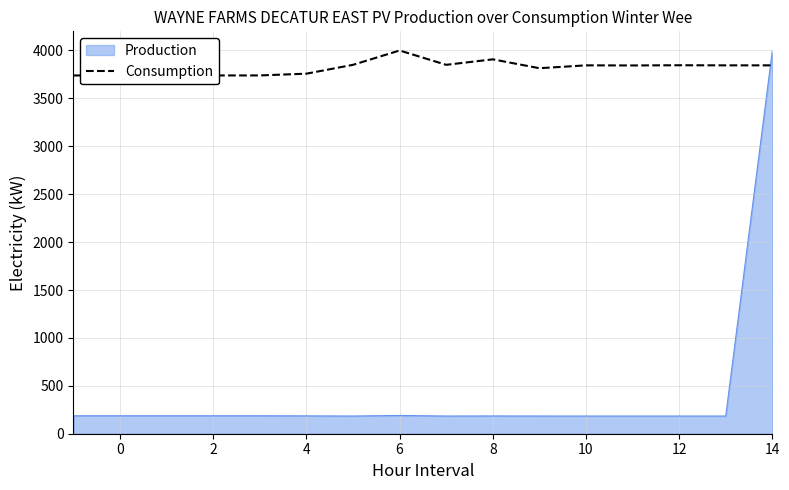

What is the highest value of the Production series?

4000.0